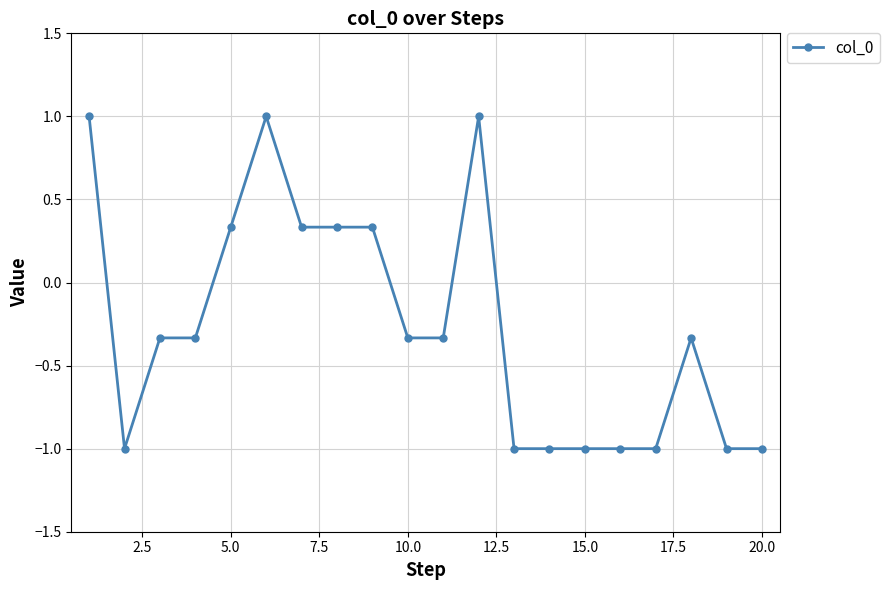

What is the value of the 13th point from the left?

-1.0